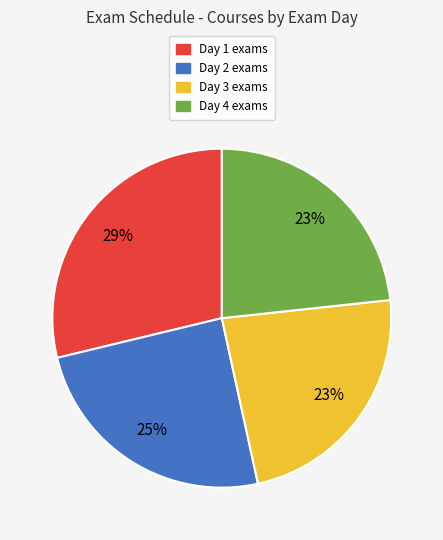

What percentage is the Day 2 slice, to the nearest percent?

25%